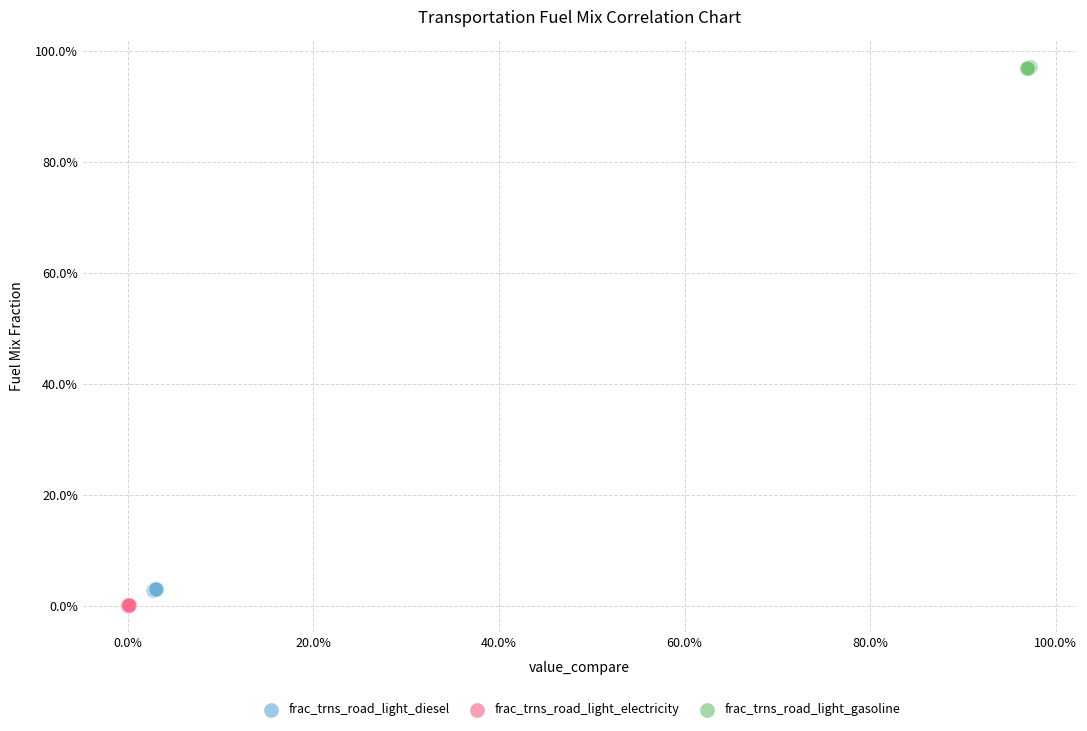

What are all the series names shown in the legend?

frac_trns_road_light_diesel, frac_trns_road_light_electricity, frac_trns_road_light_gasoline